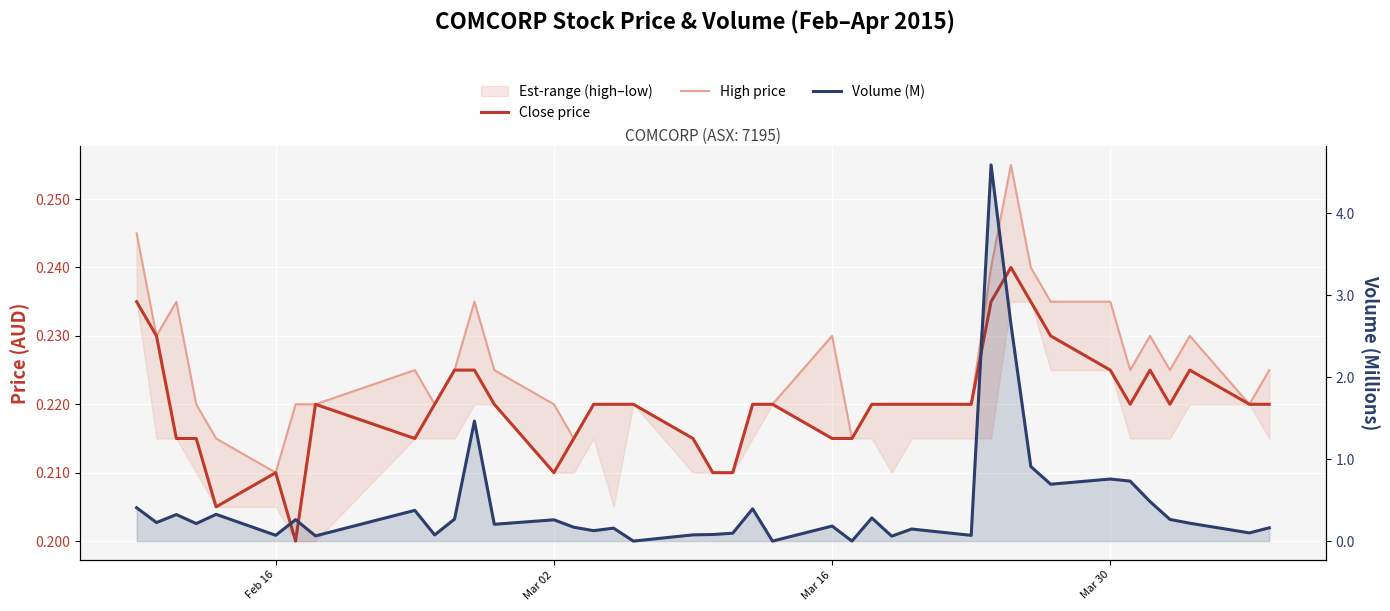

Which series has the widest spread of values?

Volume (M)